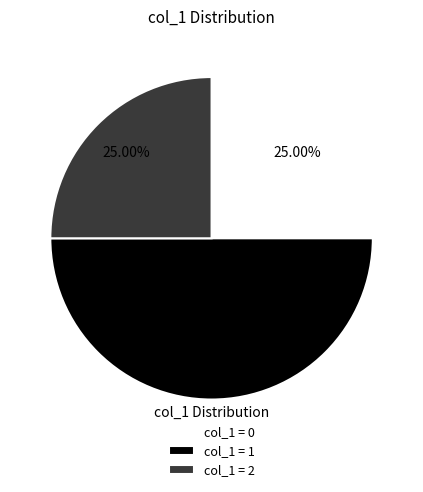

Does col_1 = 2 represent more than half of the total?

No